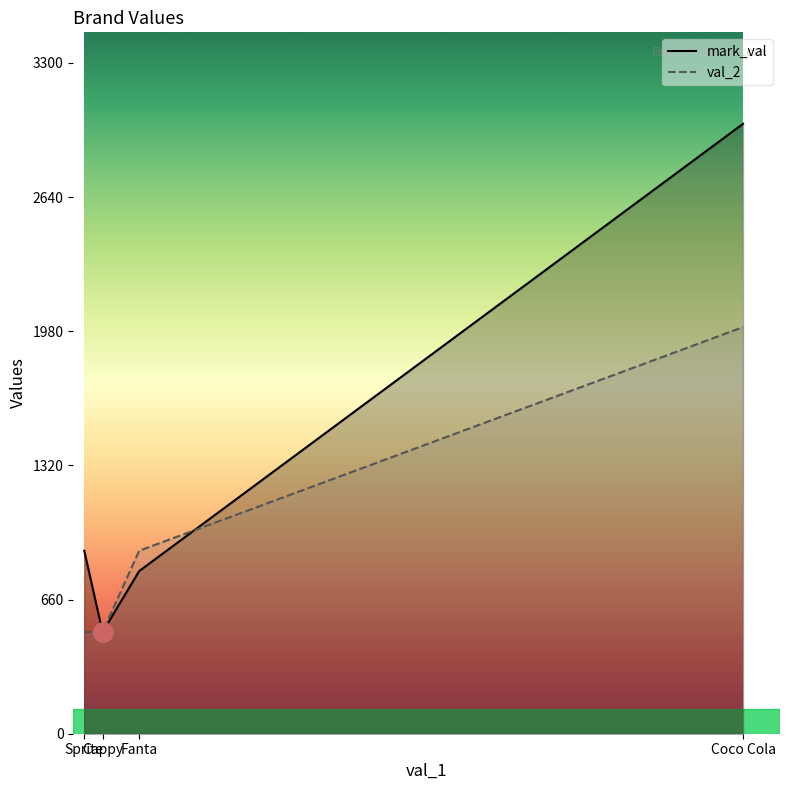

Between which two adjacent categories do val_2 and mark_val first intersect?

Coco Cola and Fanta